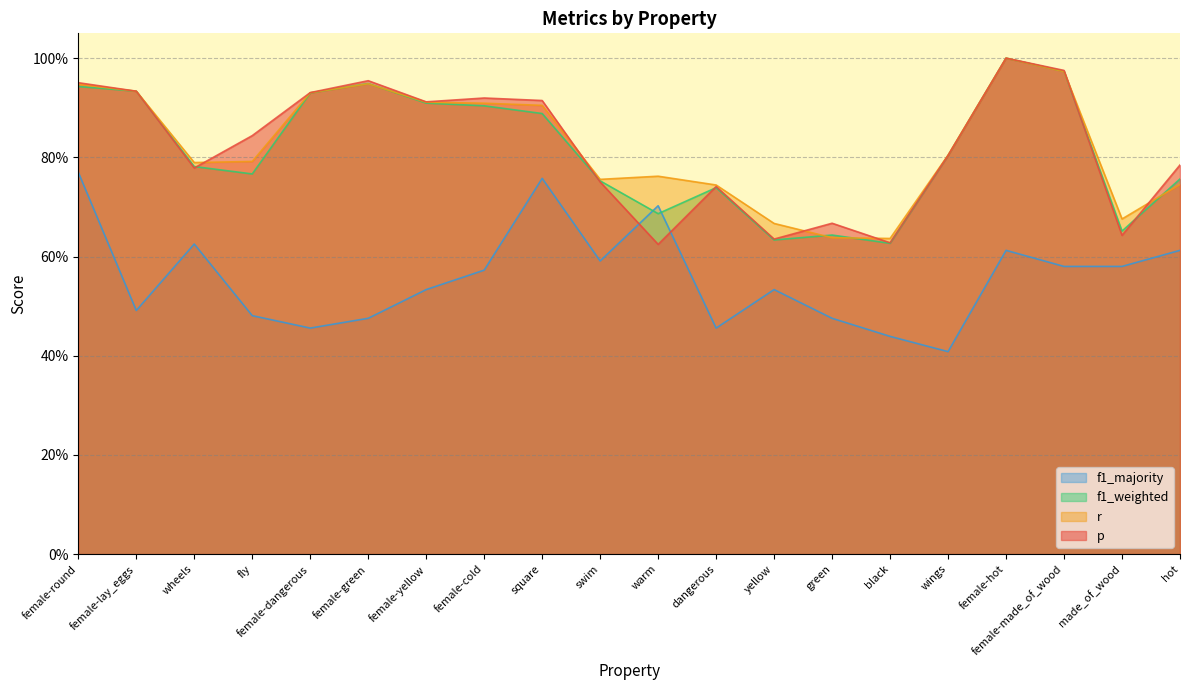

How many lines are shown in the chart?

4